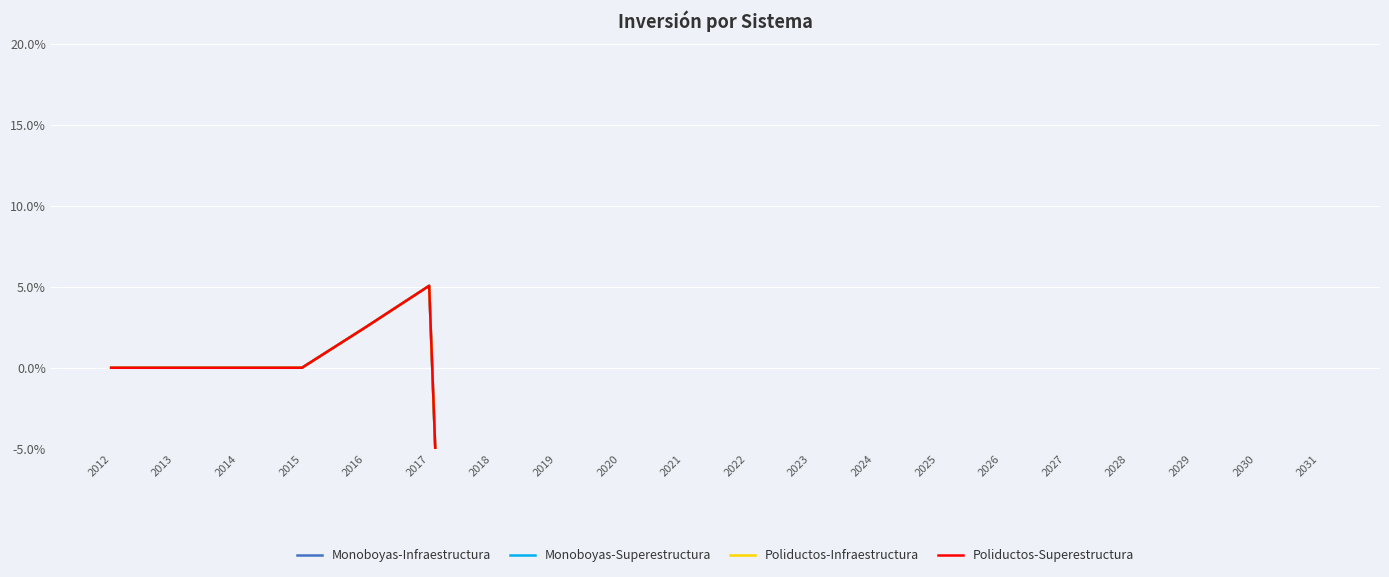

True or false: Poliductos-Infraestructura and Poliductos-Superestructura intersect in this chart.

False